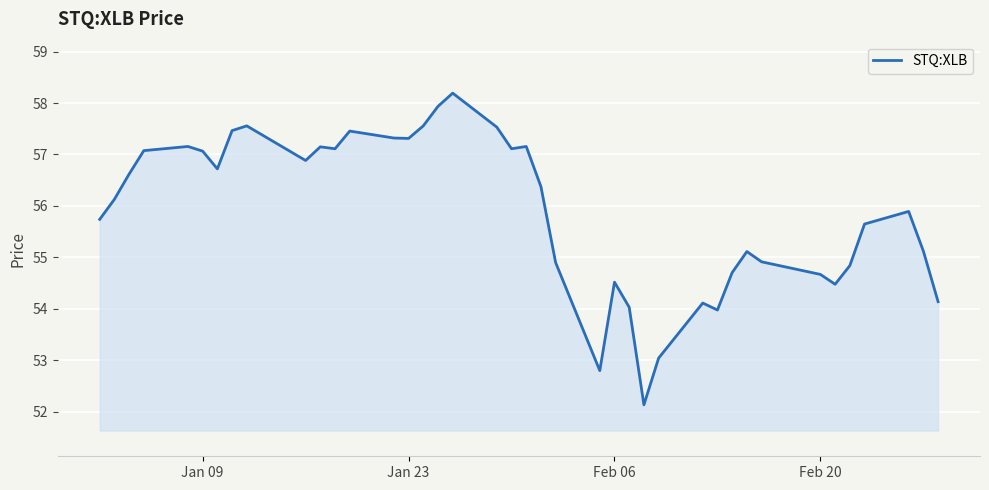

What is the difference between the maximum and minimum values?

6.1